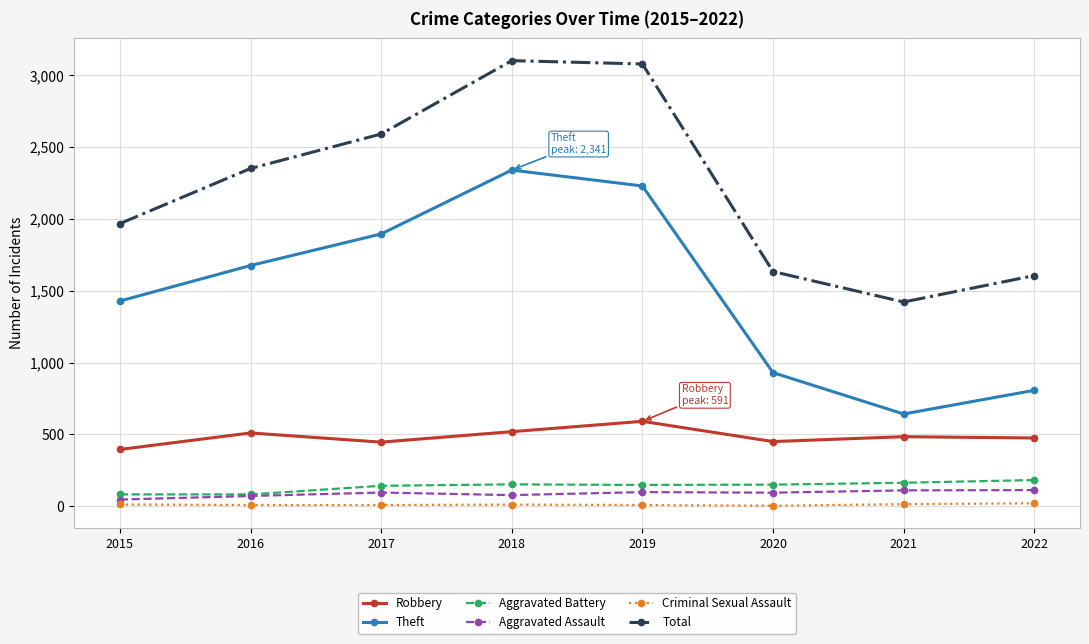

What is the sum of the Aggravated Assault values at 2021 and 2020?

204